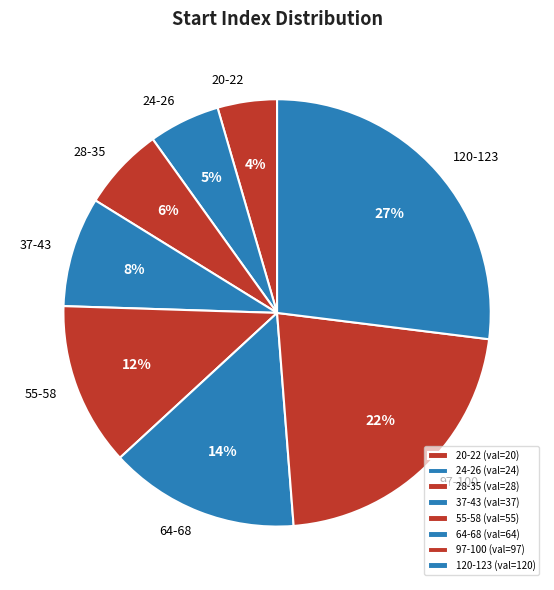

Is there a majority slice in this chart?

No